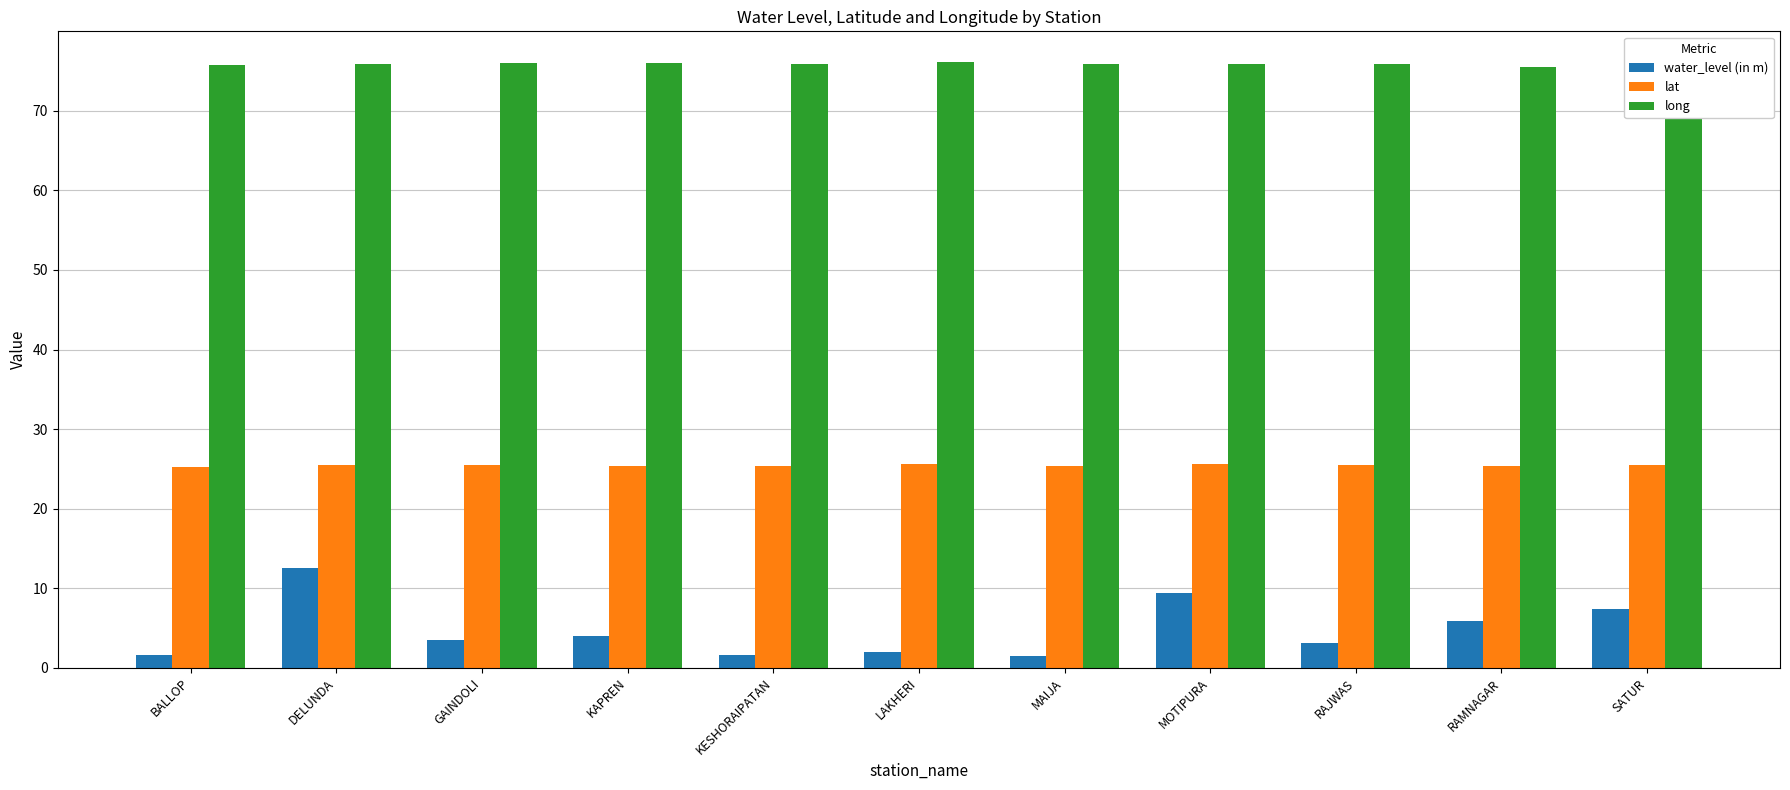

What position from the right is SATUR?

1